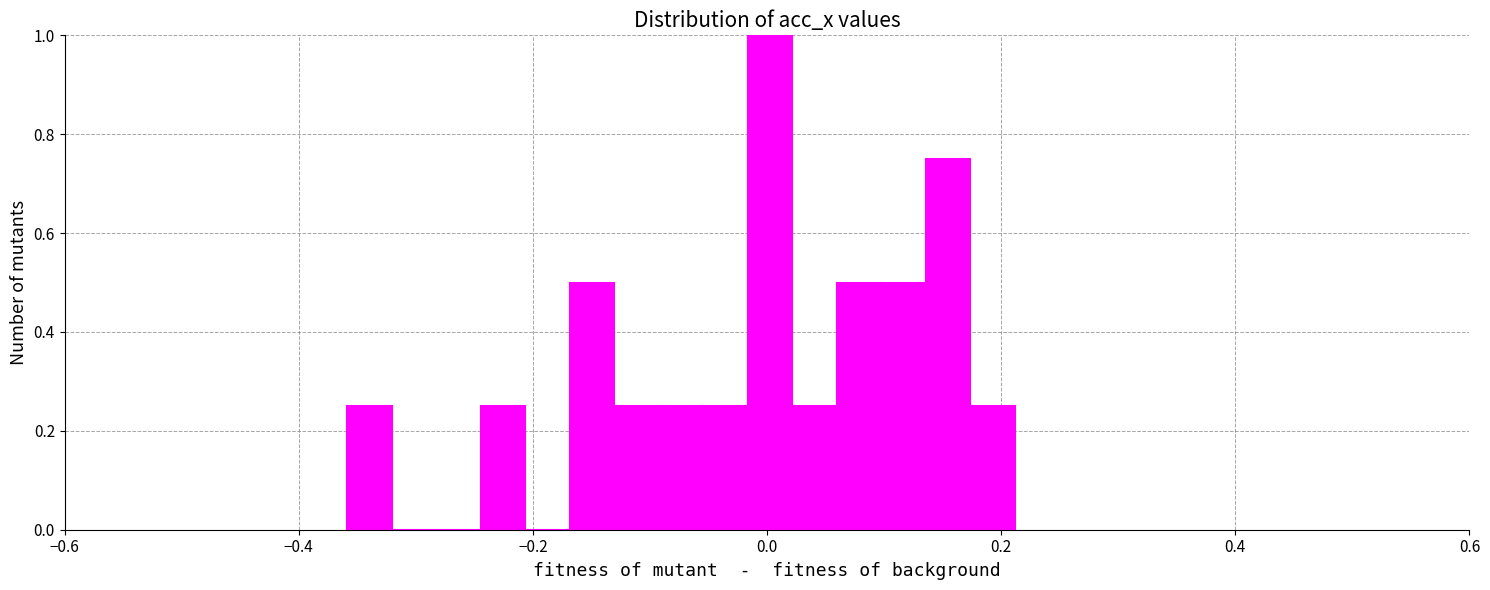

Around what value on the x-axis is the tallest bar? Give the approximate position of its centre, as read against the axis.

0.00